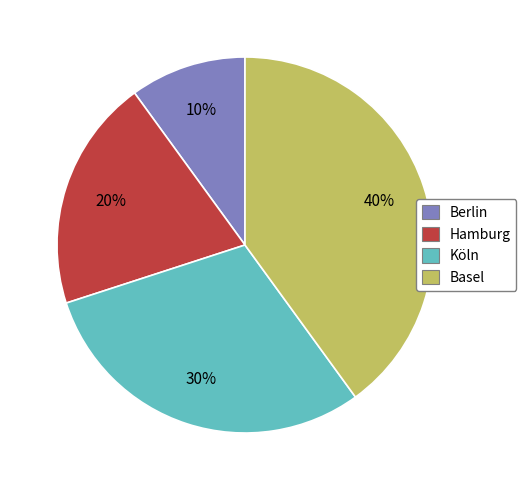

Does any single category account for the majority?

No